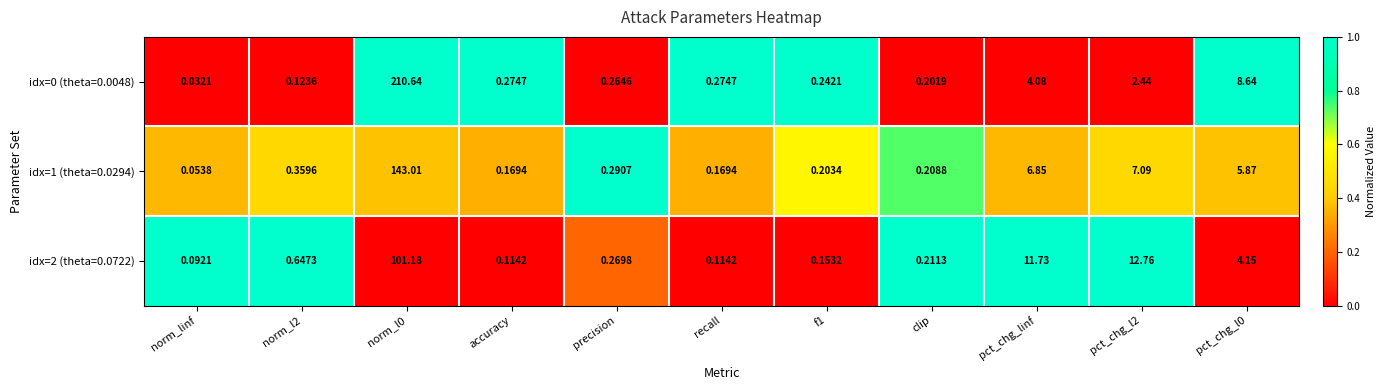

How many data points does each series have?

11